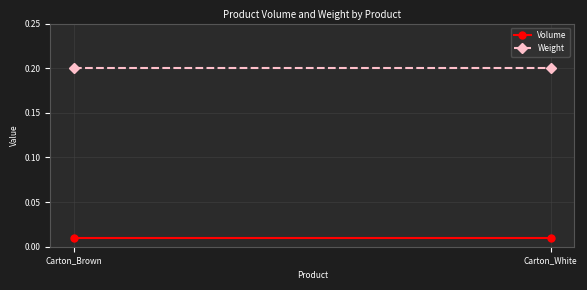

Is it true that Volume equals 0.0 at Carton_Brown?

False